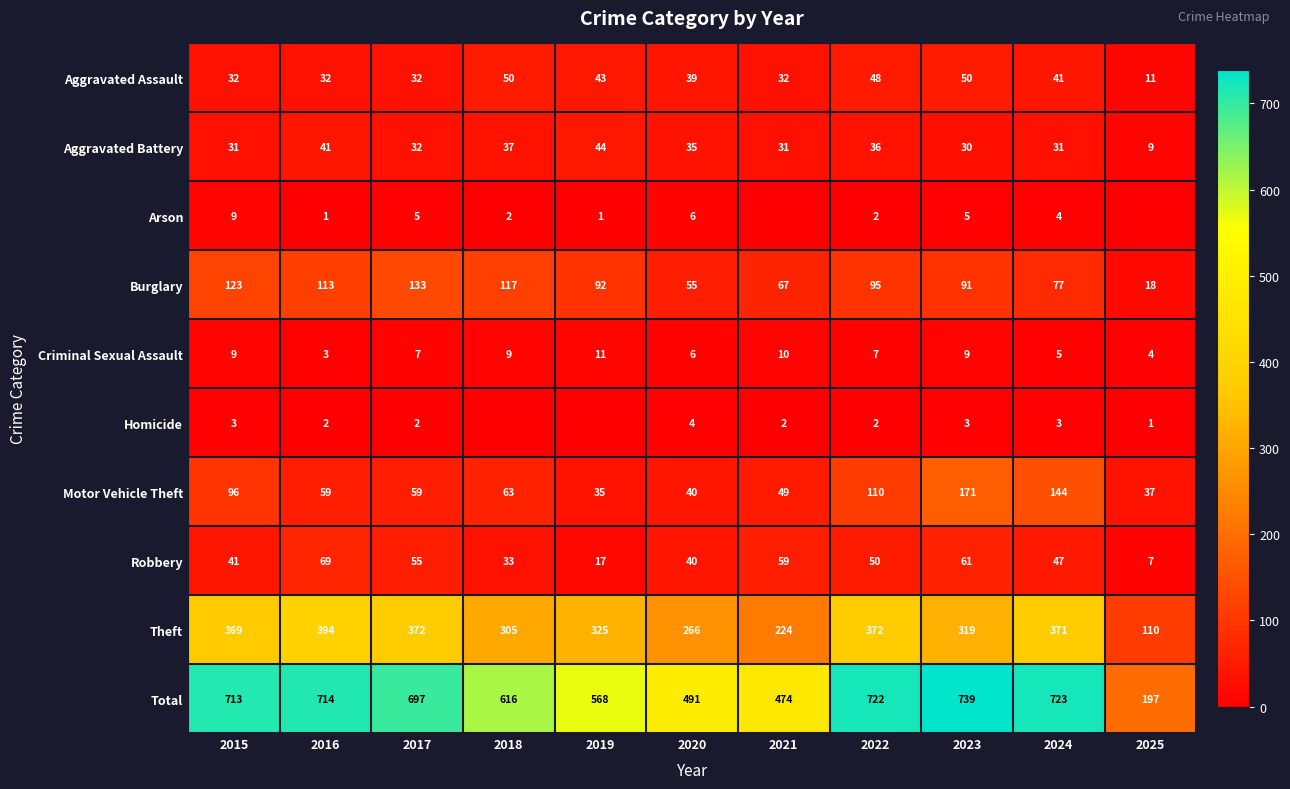

True or false: Total has a value of 568 at 2019.

True